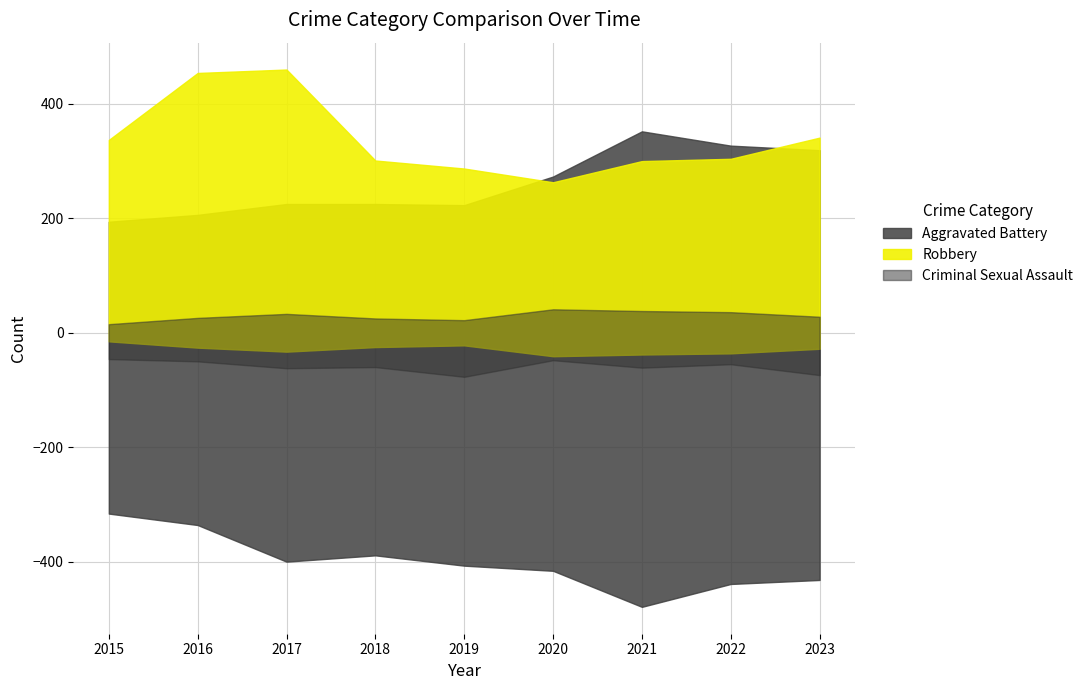

At which label does Robbery first exceed 304?

2015